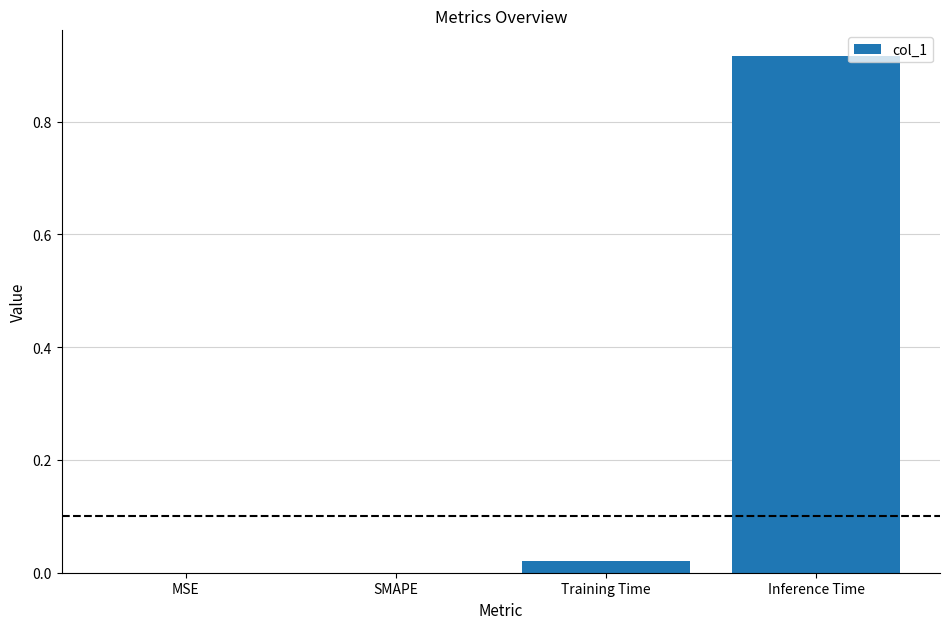

True or false: the data shows -0.4 at SMAPE.

False